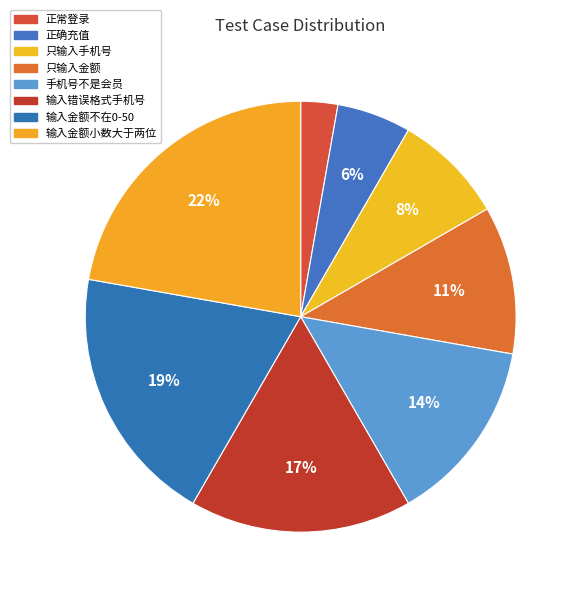

Combined, do 输入金额小数大于两位 and 手机号不是会员 account for over 50%?

No